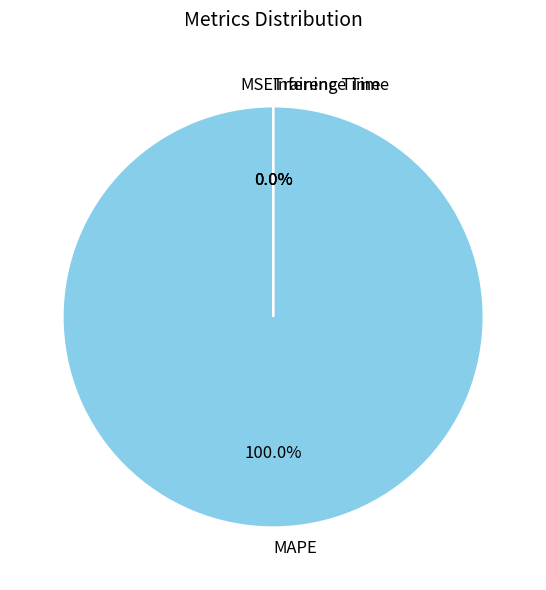

Is it true that Training Time is 1% of the pie?

False